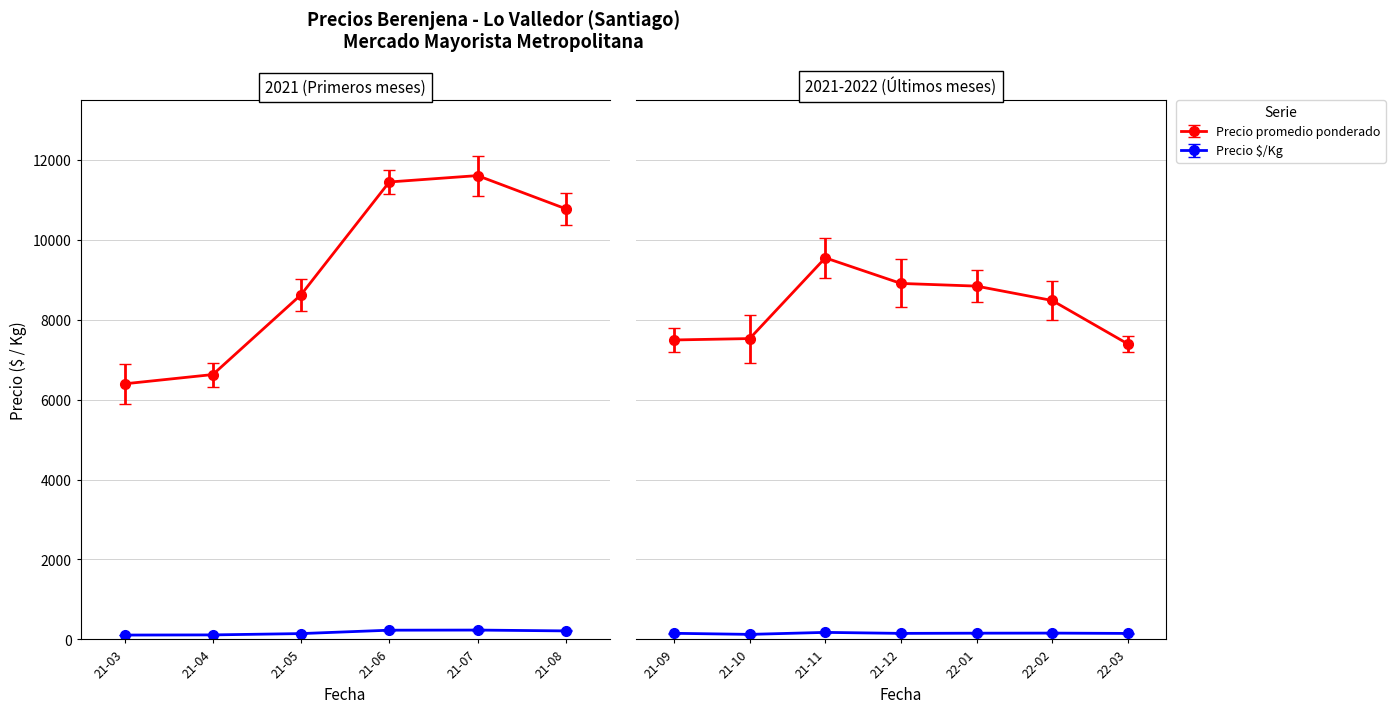

What is the value of the Precio $/Kg point at the 3rd from the left?

148